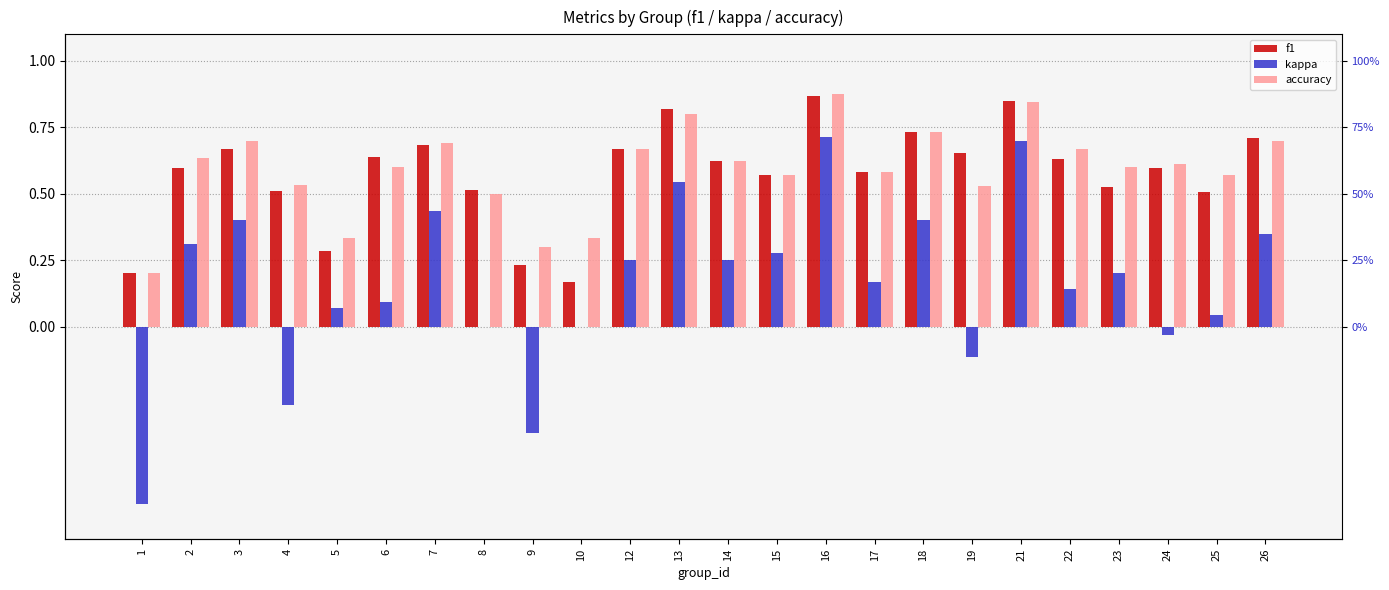

Is it true that kappa equals 0.4 at 18?

True